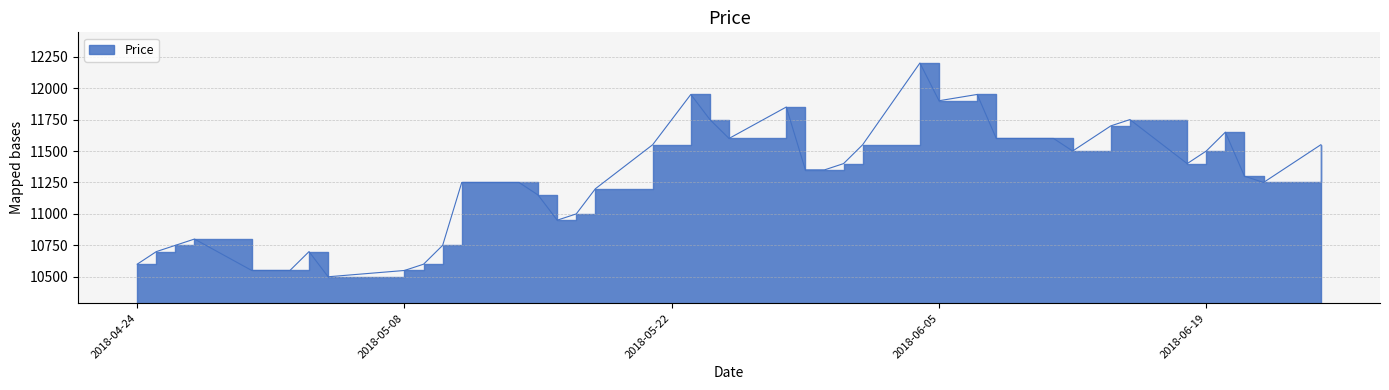

What is the change in value from 2018-06-19 to 2018-06-20?

+150